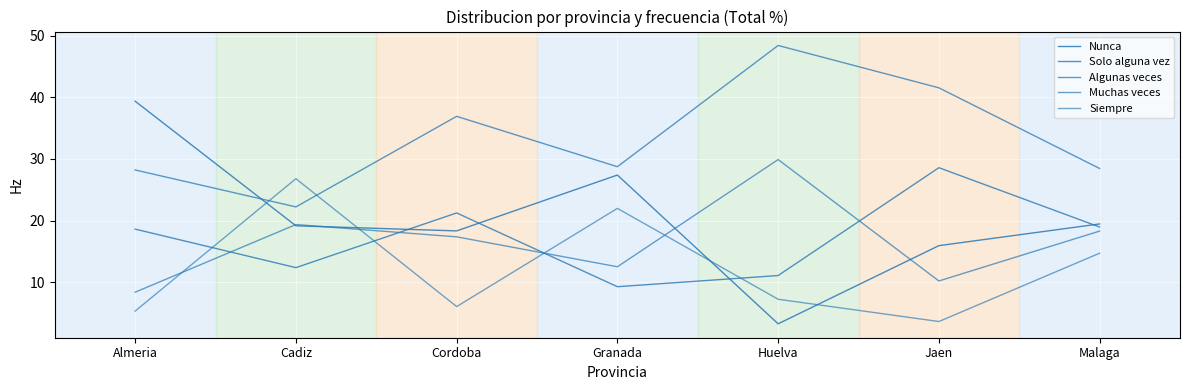

Is the value of Algunas veces at Cadiz greater than the value of Nunca at Granada?

No